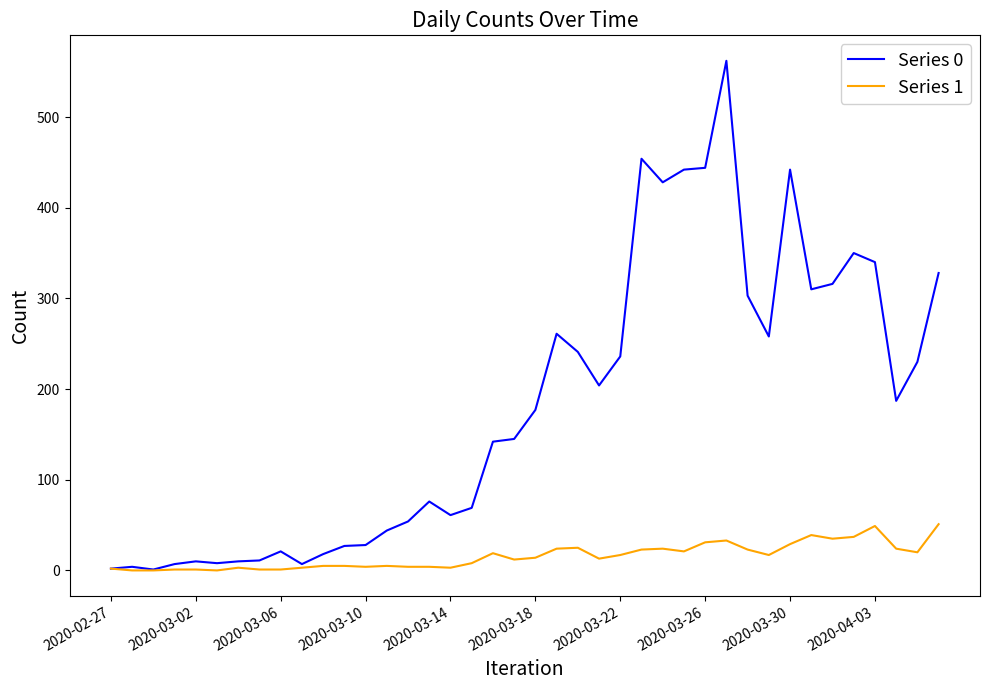

List the series in order of their peak value, lowest first.

Series 1, Series 0